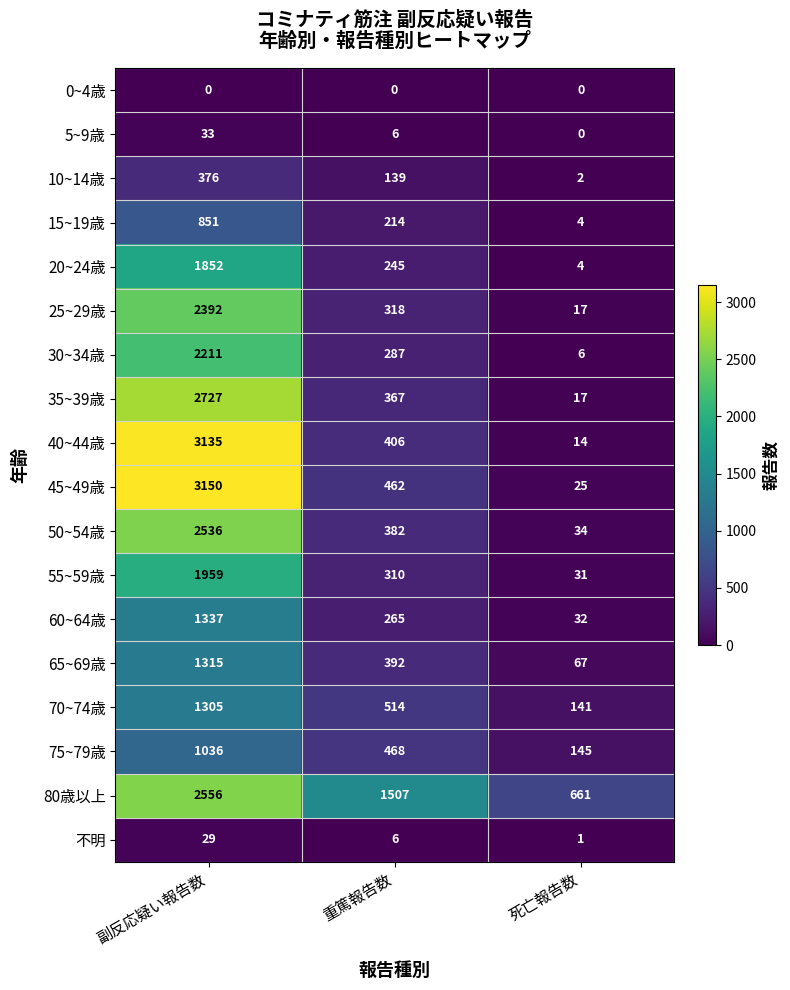

At which category is the sum across all series the highest?

副反応疑い報告数